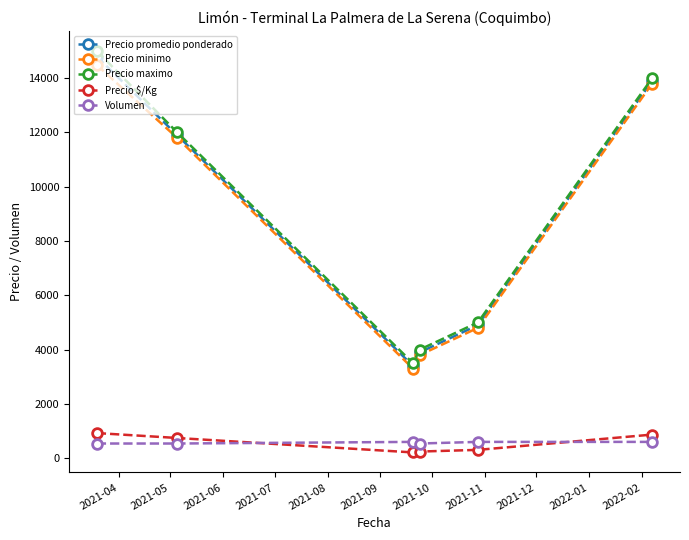

What is the maximum value shown in the chart?

15000